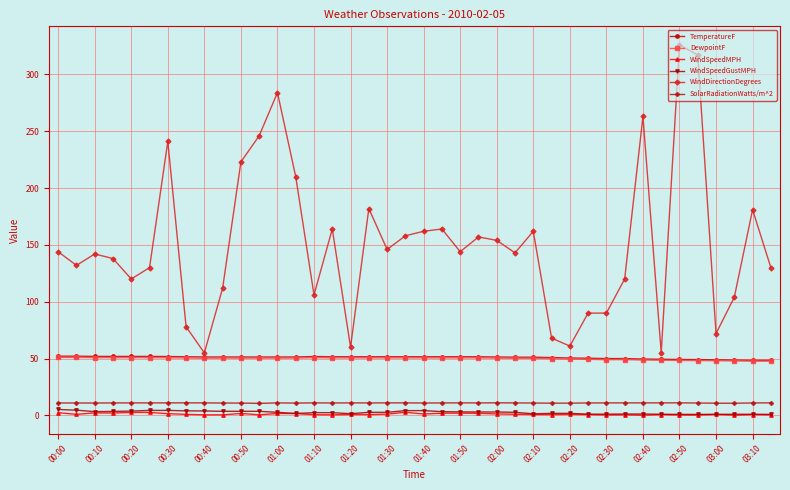

True or false: TemperatureF has more than 0 points higher than both neighbors.

True